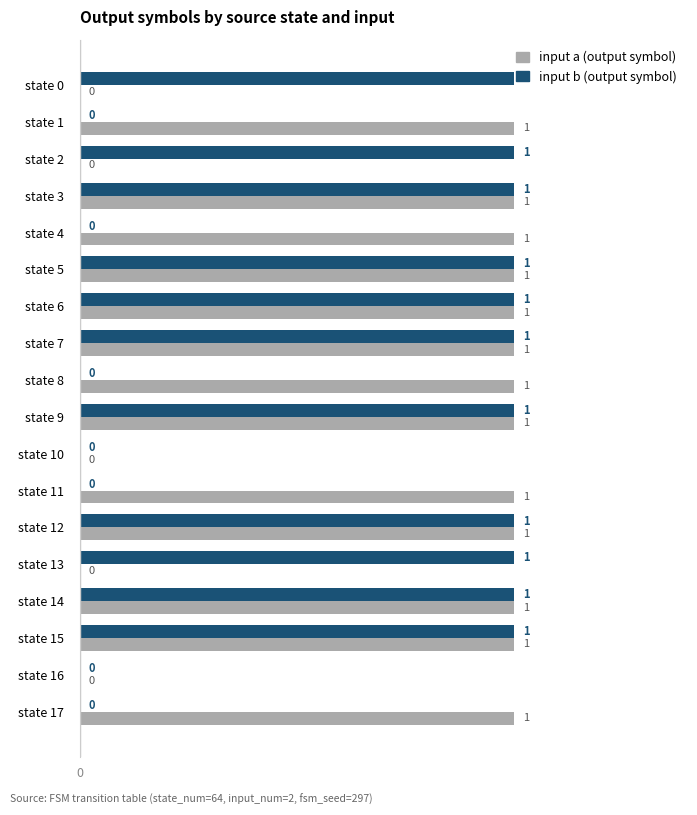

How many data points does each series have?

18